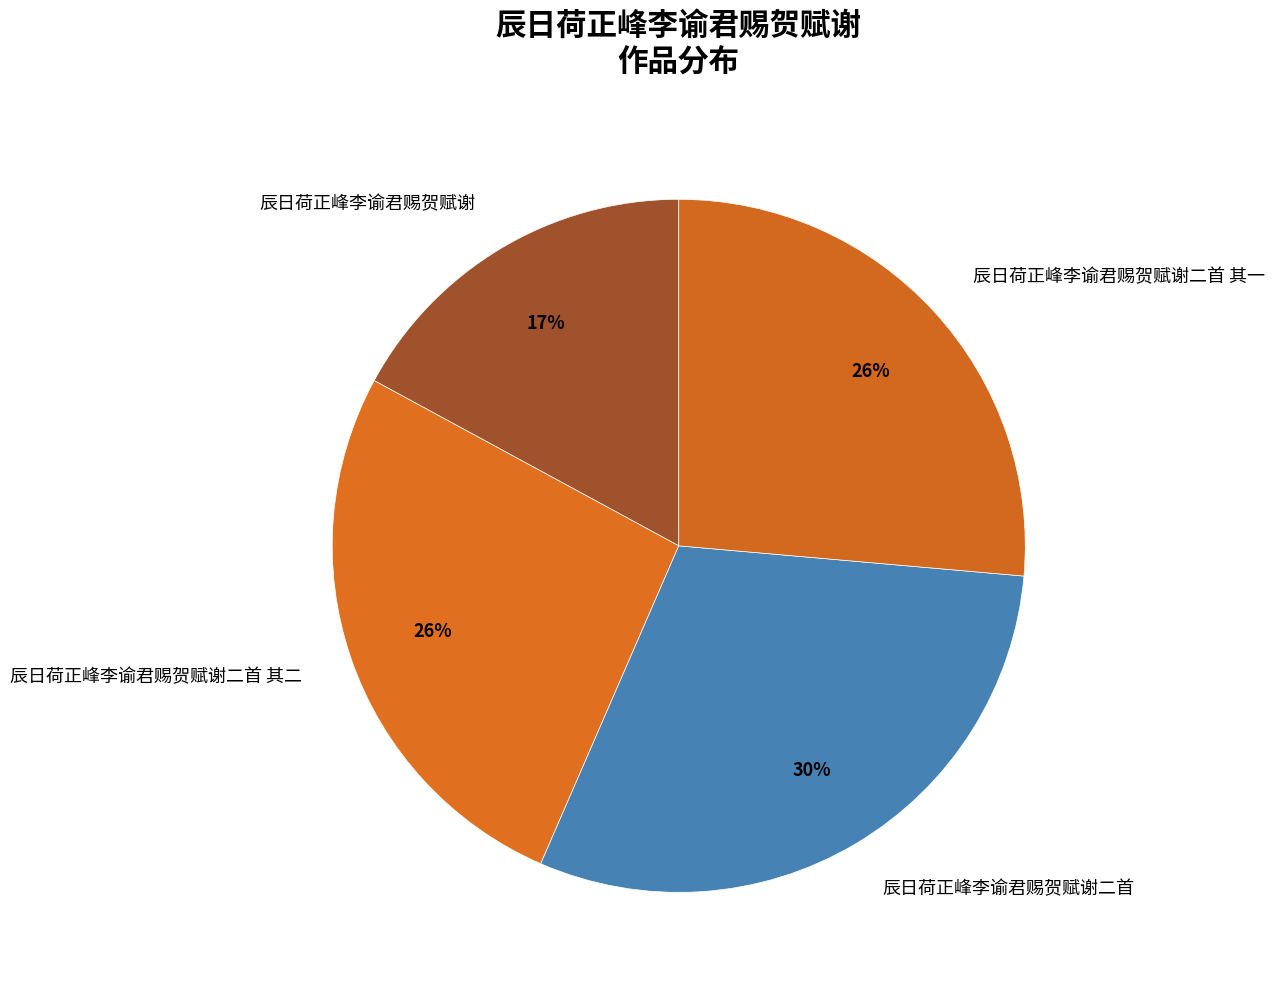

How many slices are in this pie chart?

4